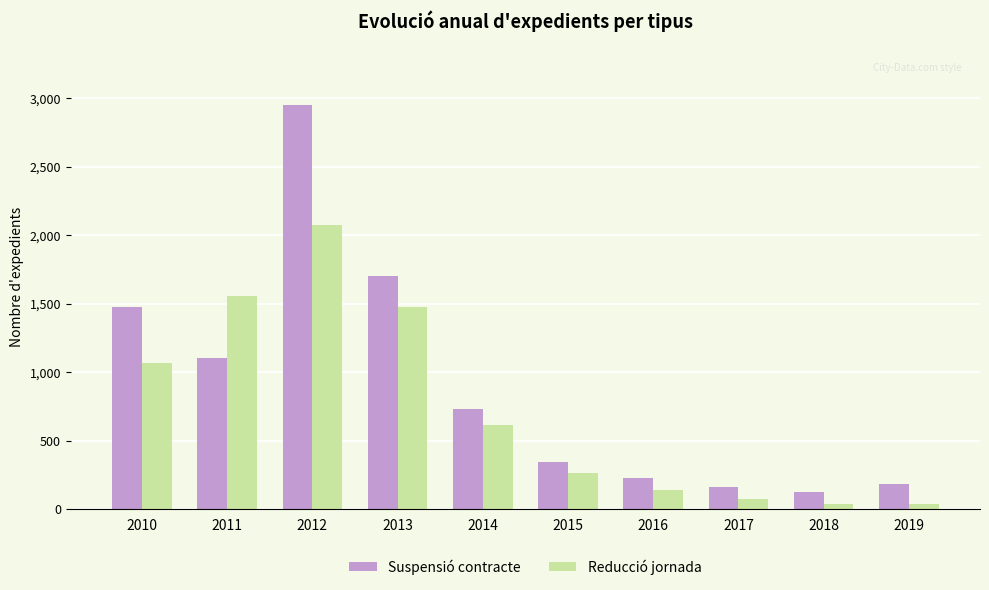

What is the approximate value of Suspensió contracte at 2018, to the nearest 10?

130